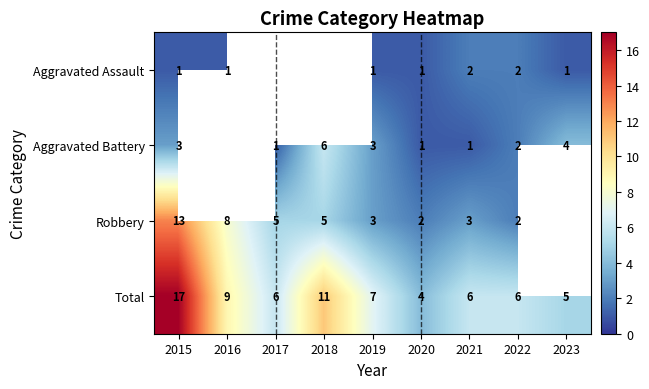

What is the spread (max minus min) of values at 2022?

4